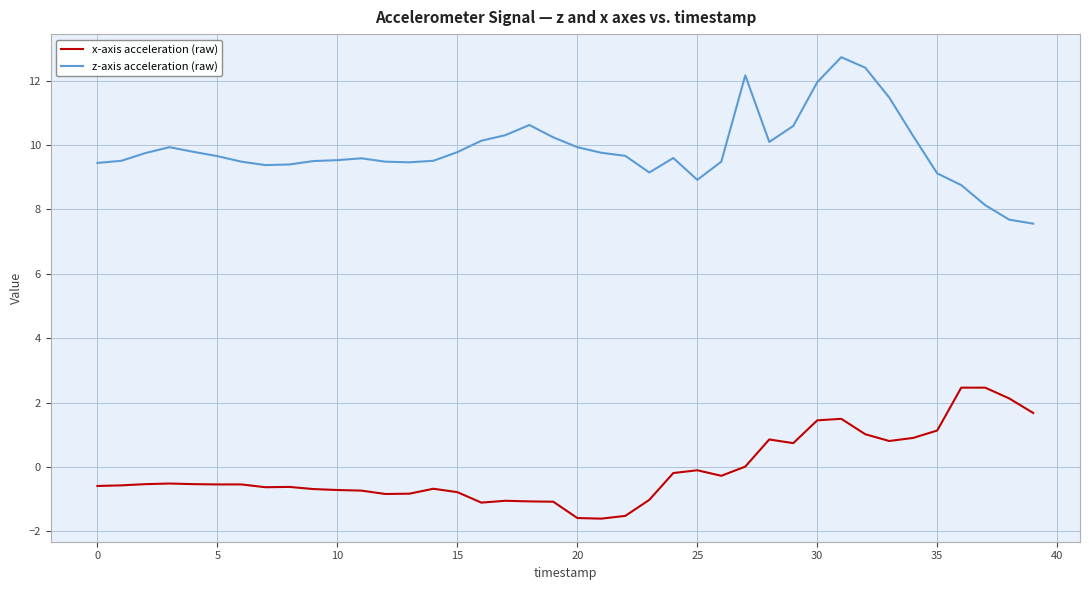

Rank the series by their maximum value, from highest to lowest.

z-axis acceleration (raw), x-axis acceleration (raw)